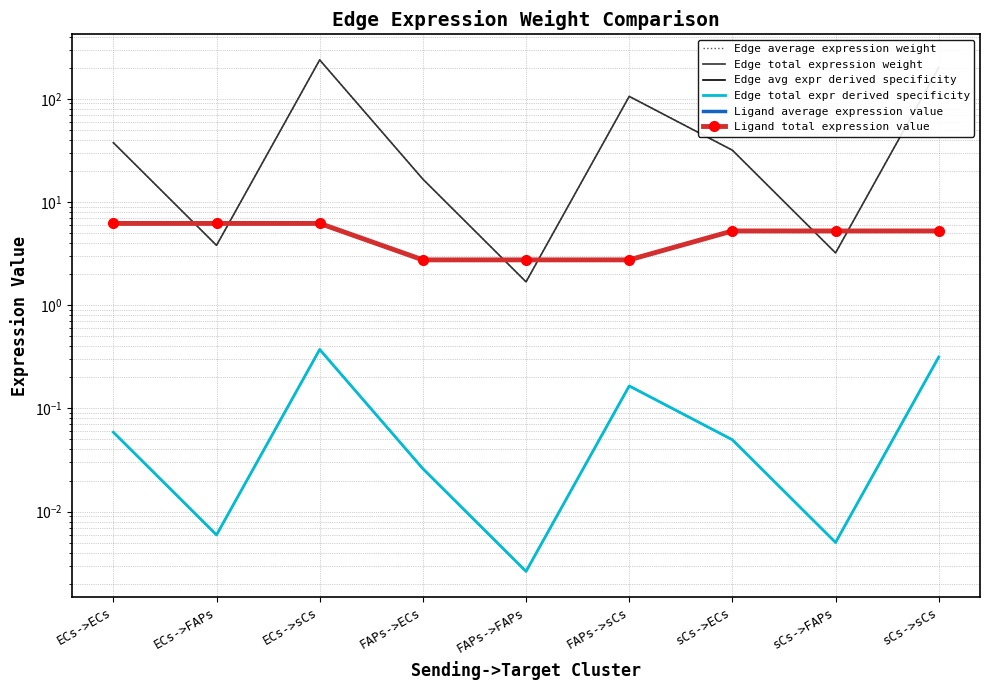

True or false: Edge average expression weight and Ligand average expression value intersect in this chart.

True